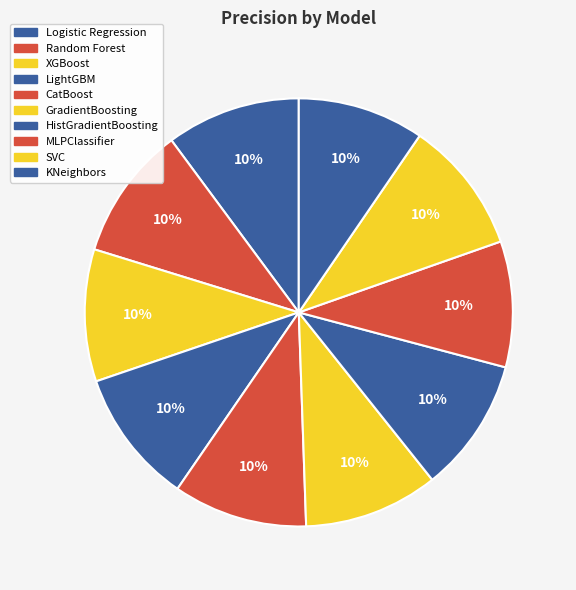

To the nearest percent, what percentage of the pie is CatBoost?

10%